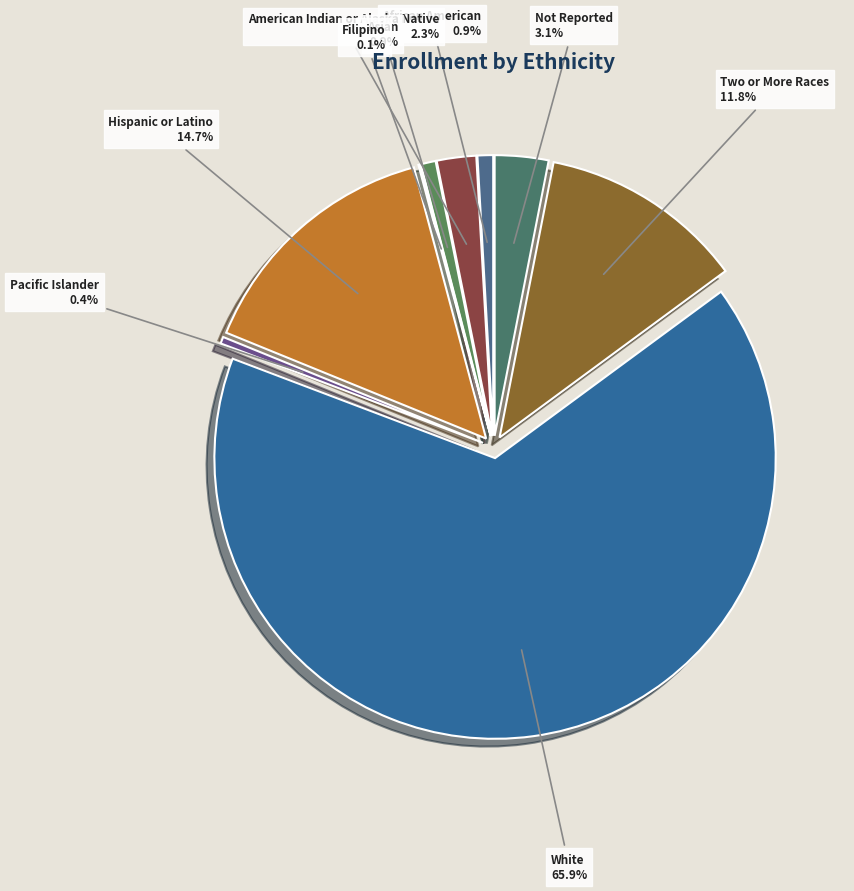

Between Not Reported and Filipino, which is larger?

Not Reported